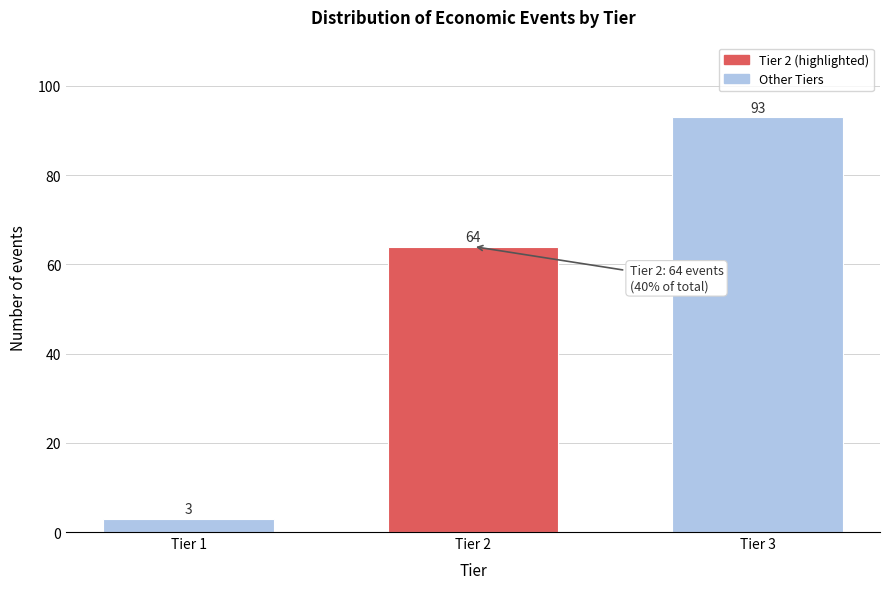

Reading right to left, what are all the values shown in this chart?

Tier 3=93	Tier 2=64	Tier 1=3